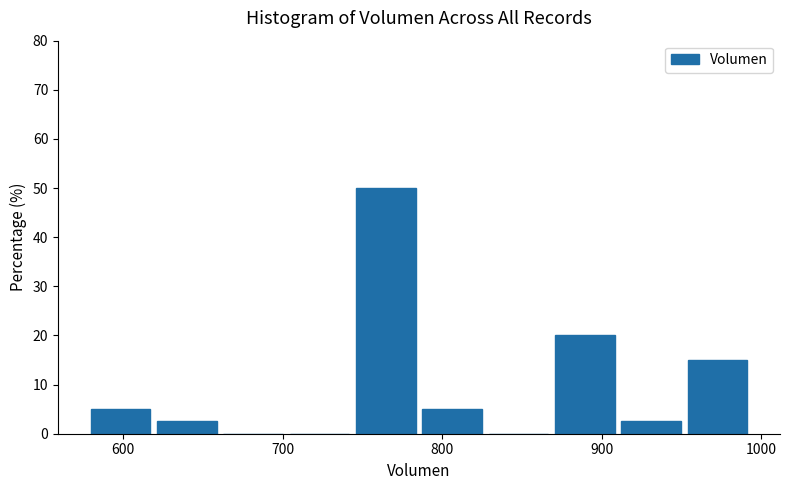

Reading left to right, list every bar in this chart as the range it spans on the x-axis followed by its height. Neither the bar edges nor the heights are printed on the chart, so give them approximately, as read against the axes.

580 to 620: 5
620 to 660: 3
660 to 700: 0
700 to 750: 0
750 to 790: 50
790 to 830: 5
830 to 870: 0
870 to 910: 20
910 to 950: 3
950 to 1000: 15